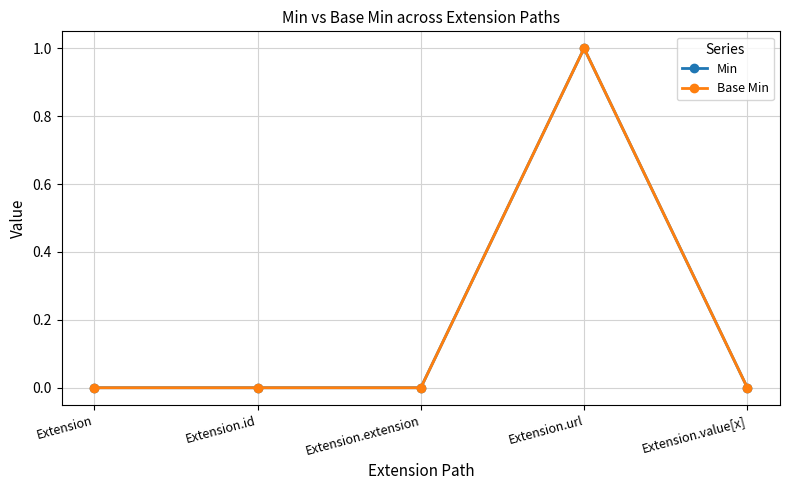

Is this an area chart (filled region under the line)?

No